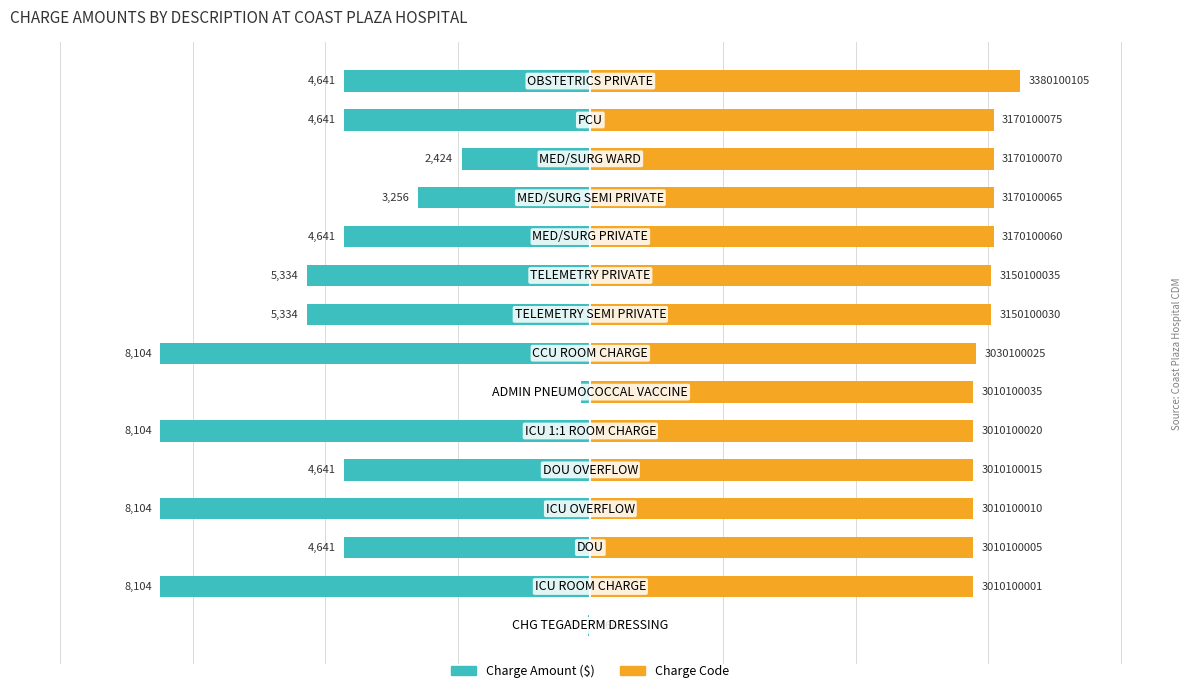

Reading left to right, extract all data points from this chart.

Charge Amount: -36.6	-8104.2	-4640.8	-8104.2	-4640.8	-8104.2	-174.5	-8104.2	-5333.5	-5333.5	-4640.8	-3255.5	-2424.3	-4640.8	-4640.8
Charge Code (scaled): 0.0	7217.1	7217.1	7217.1	7217.1	7217.1	7217.1	7265.0	7552.7	7552.7	7600.7	7600.7	7600.7	7600.7	8104.2